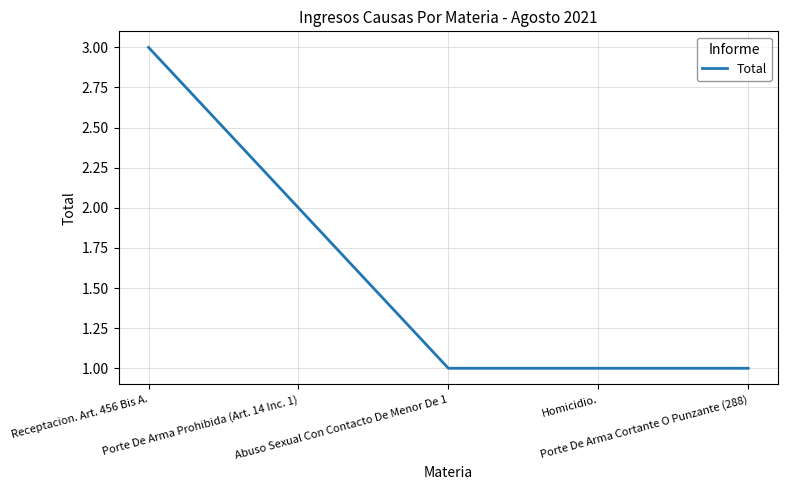

The value at Porte De Arma Cortante O Punzante (288) is 2. True or false?

False